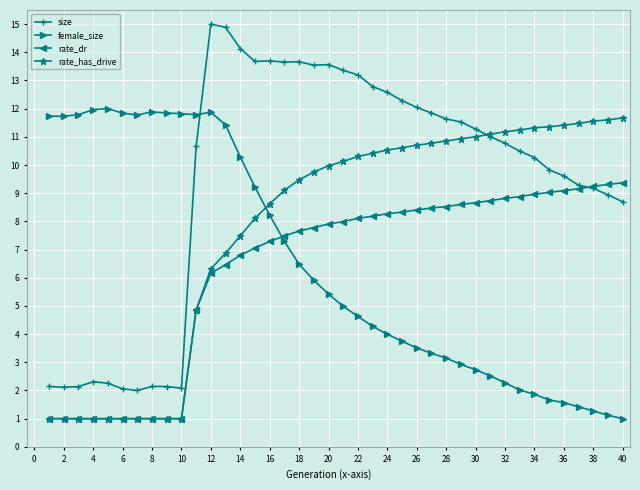

Which series has the largest total across all categories?

size